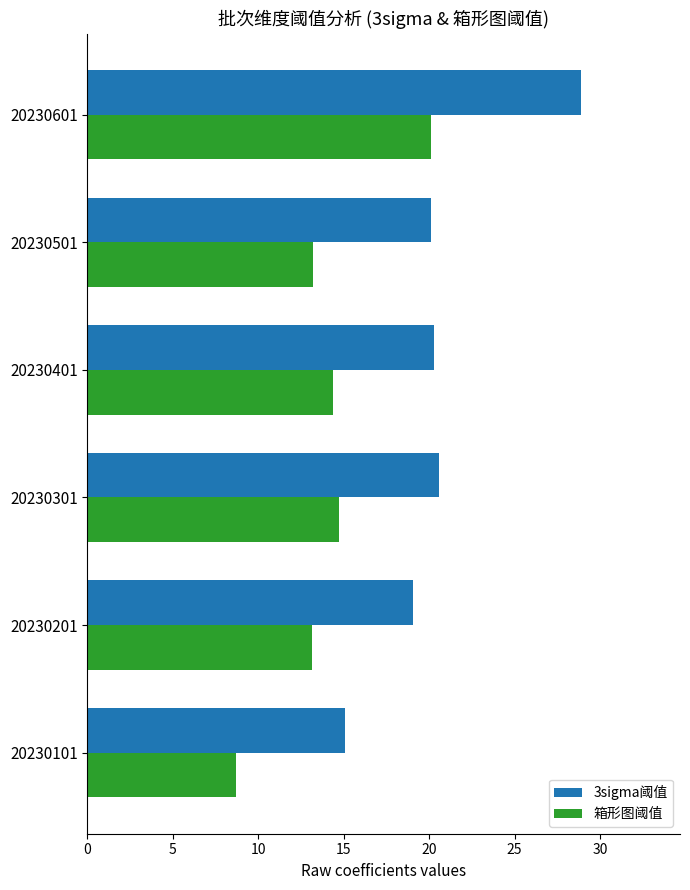

What is the difference between the maximum and minimum values in the 3sigma阈值 series?

13.8